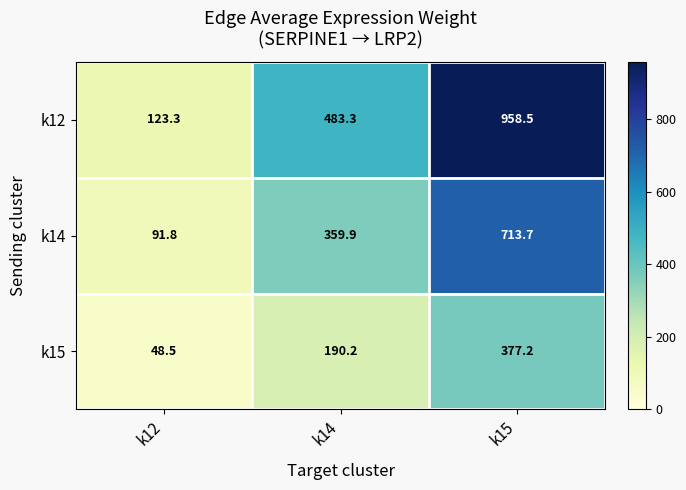

The k12 series shows 737.1 at k14. True or false?

False